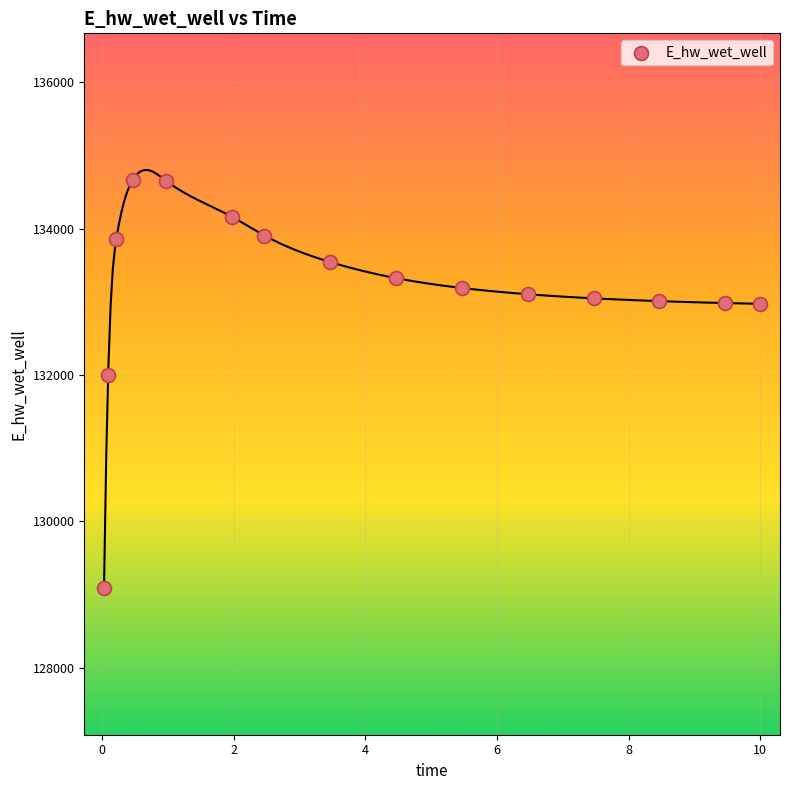

What is the range of Y values (max minus min)?

5581.8